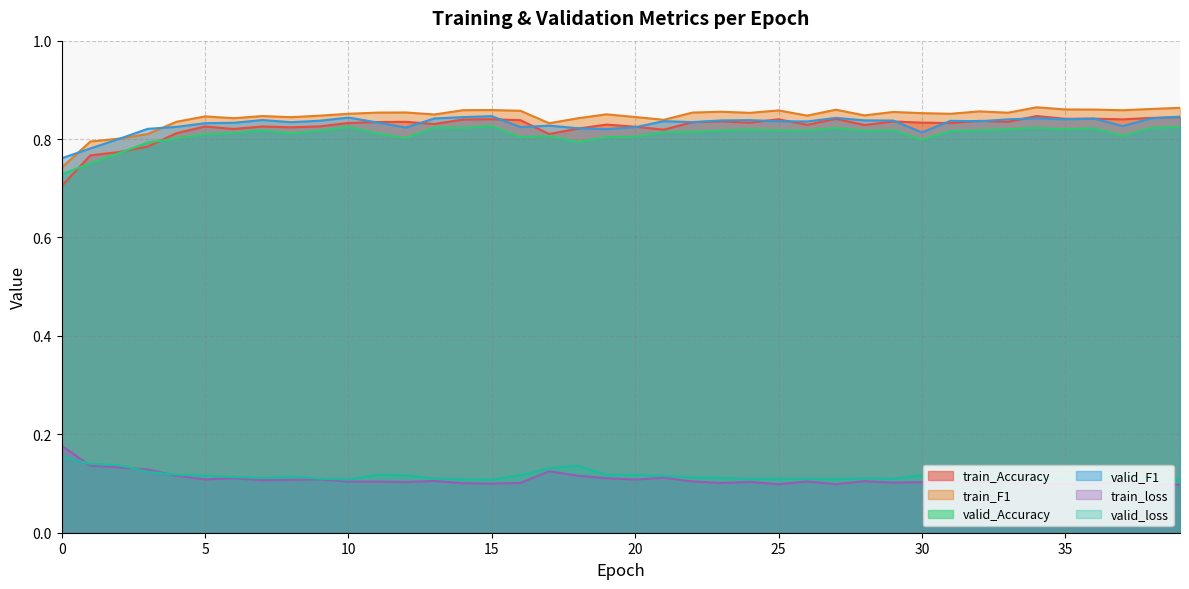

At which category does valid_F1 reach its first local peak?

7